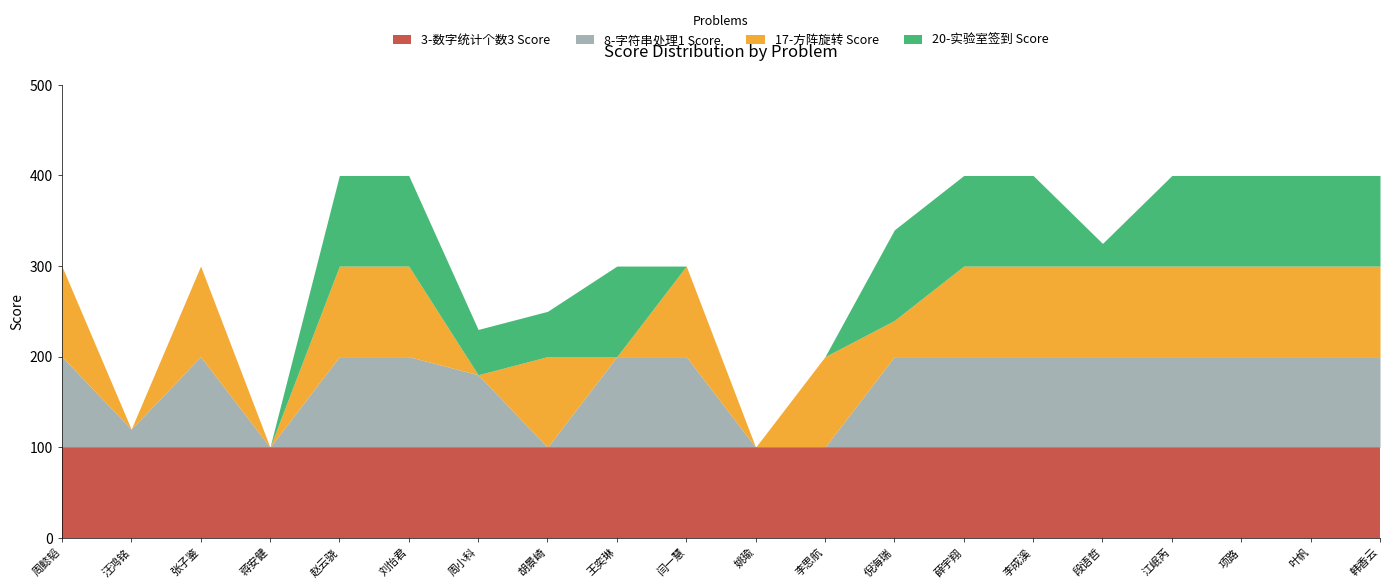

How many interior local valleys does the 20-实验室签到 Score series have?

1